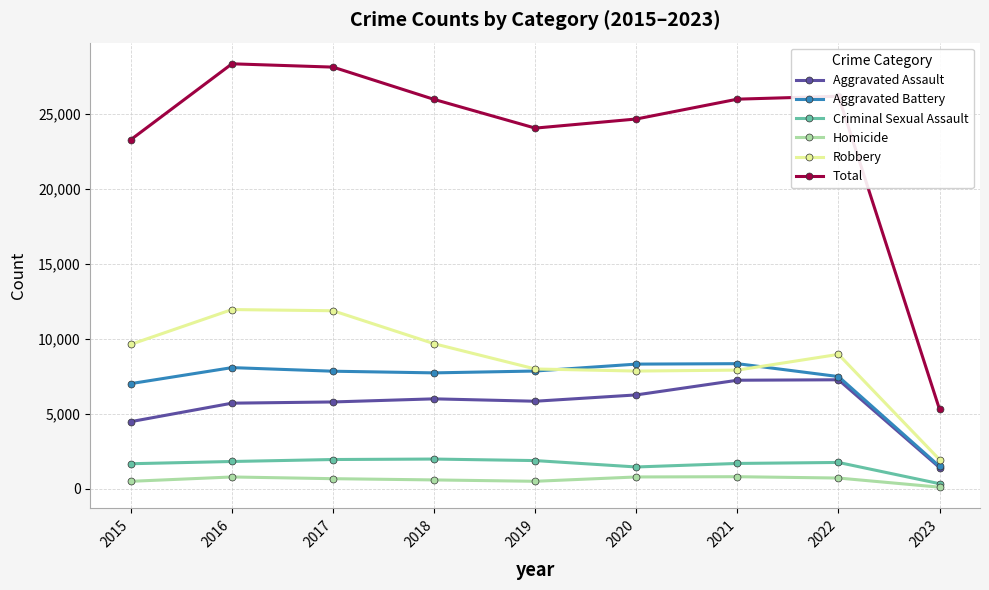

Is the value of Aggravated Assault at 2020 greater than the value of Robbery at 2015?

No